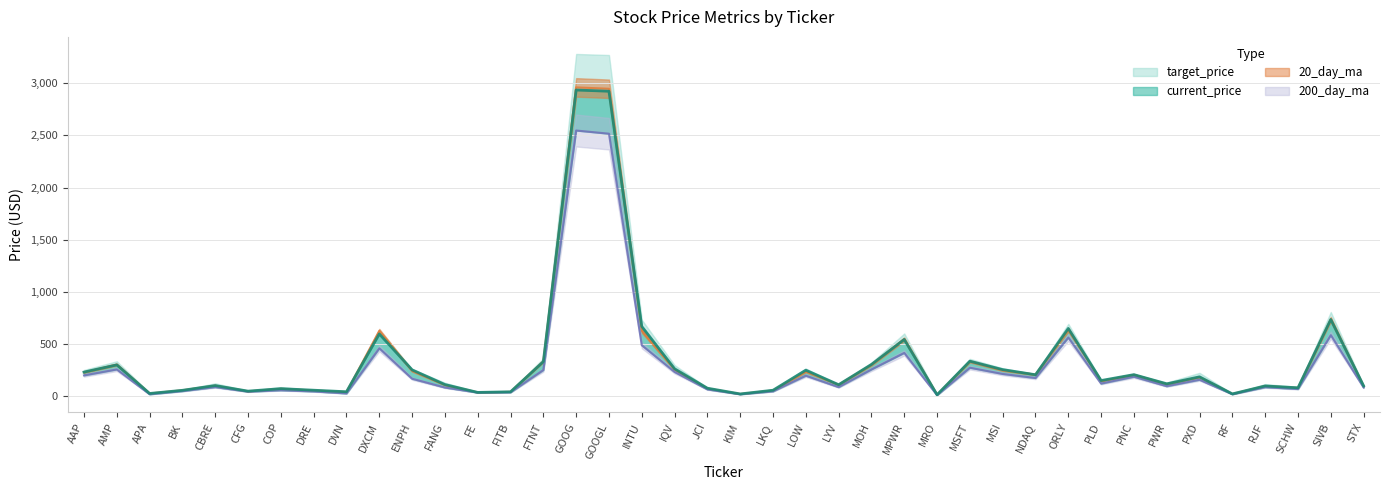

True or false: 20_day_ma and target_price intersect in this chart.

False